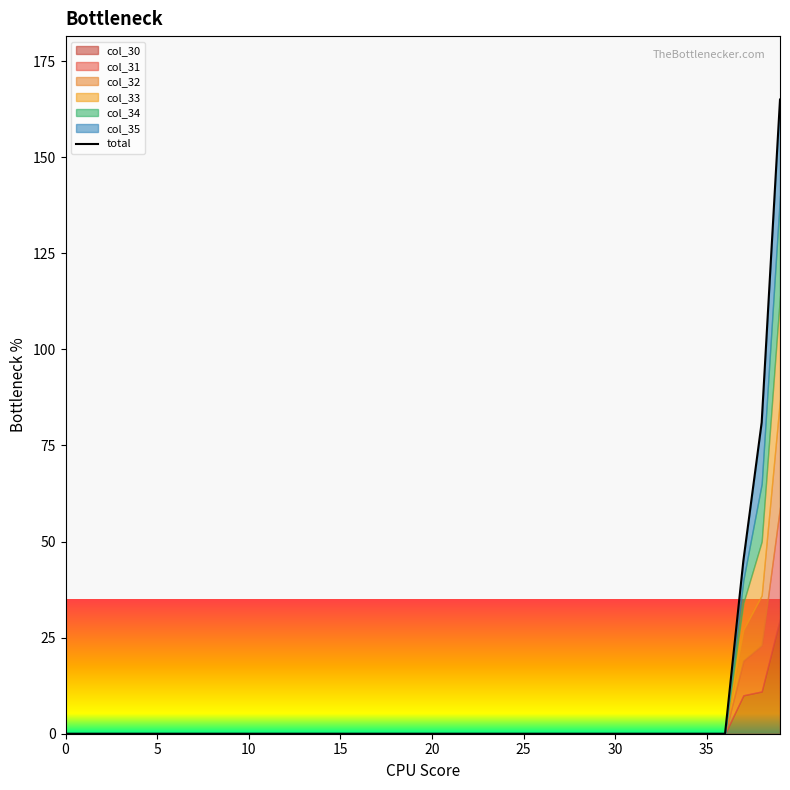

What is the sum of all values?

291.0